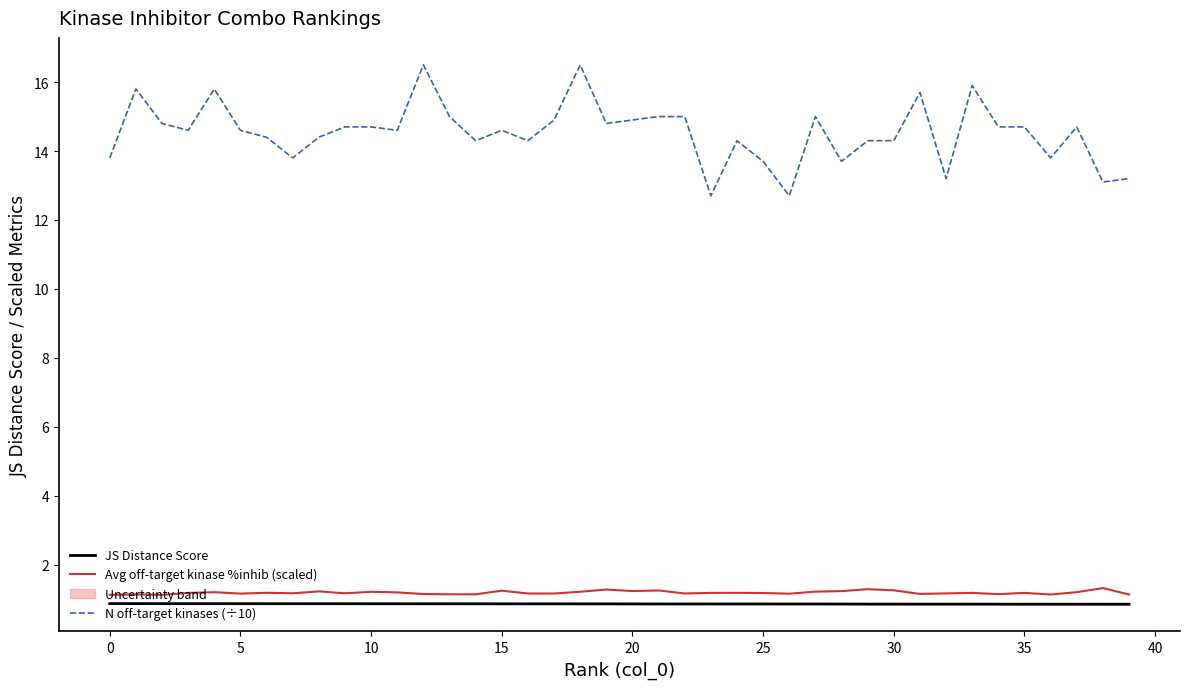

What is the sum of all N off-target kinases (÷10) values?

581.5